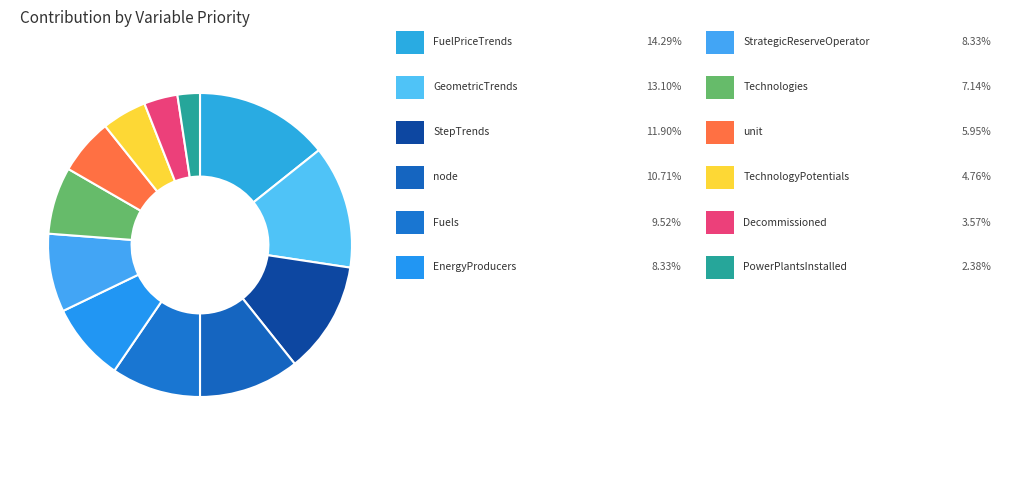

Is there any slice that represents more than half of the pie?

No